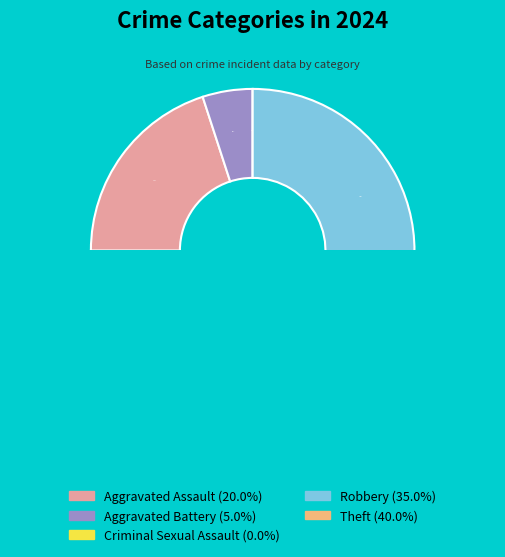

To the nearest percent, what is the average slice percentage?

20%